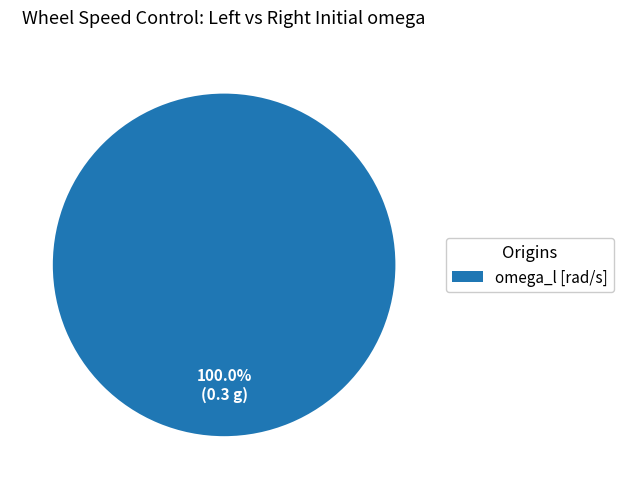

Is there a majority slice in this chart?

Yes